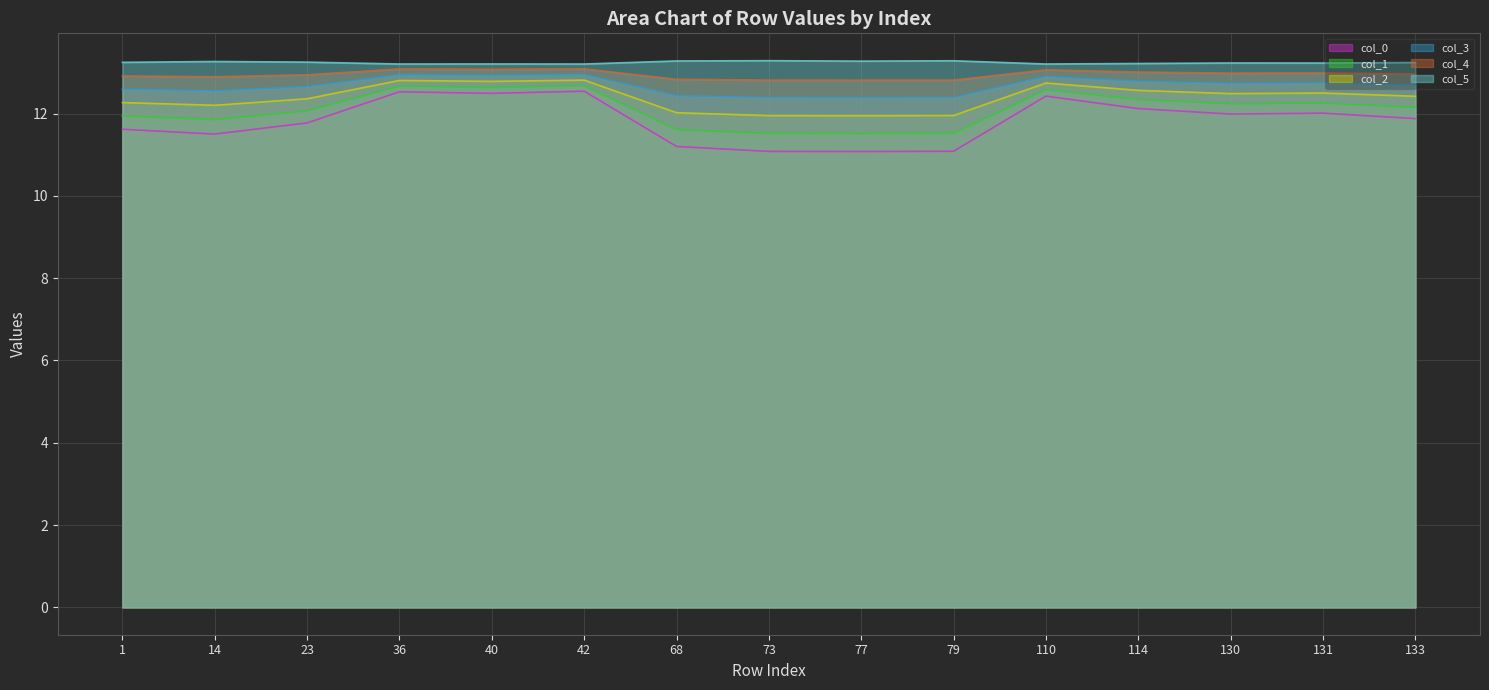

What is the value of the col_0 point at the 3rd from the left?

11.8